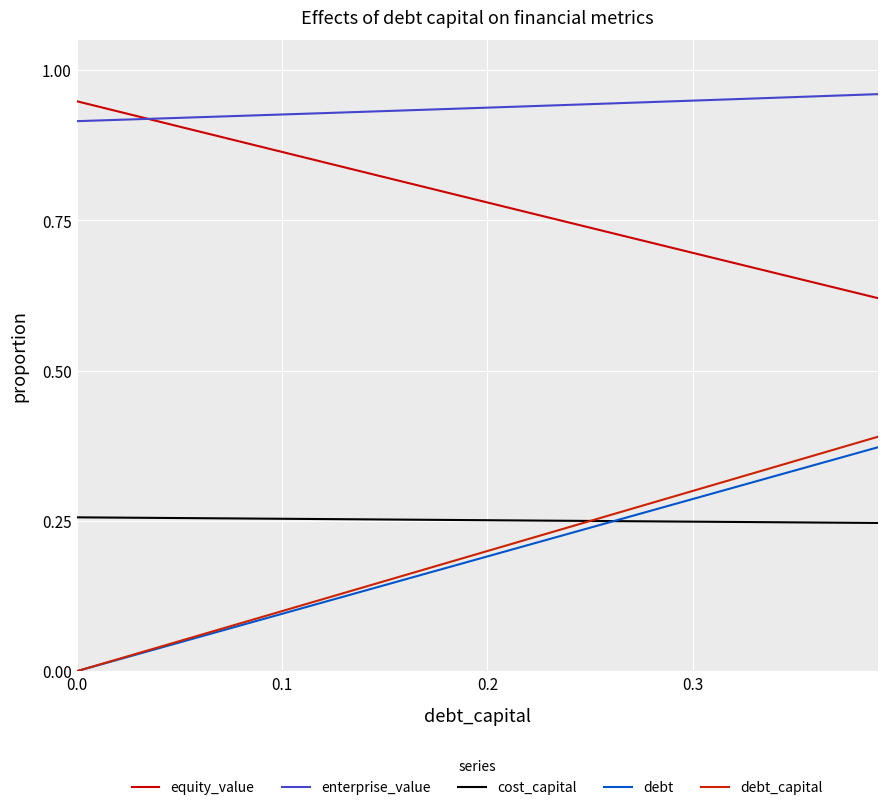

List the series in order of their peak value, highest first.

enterprise_value, equity_value, debt_capital, debt, cost_capital